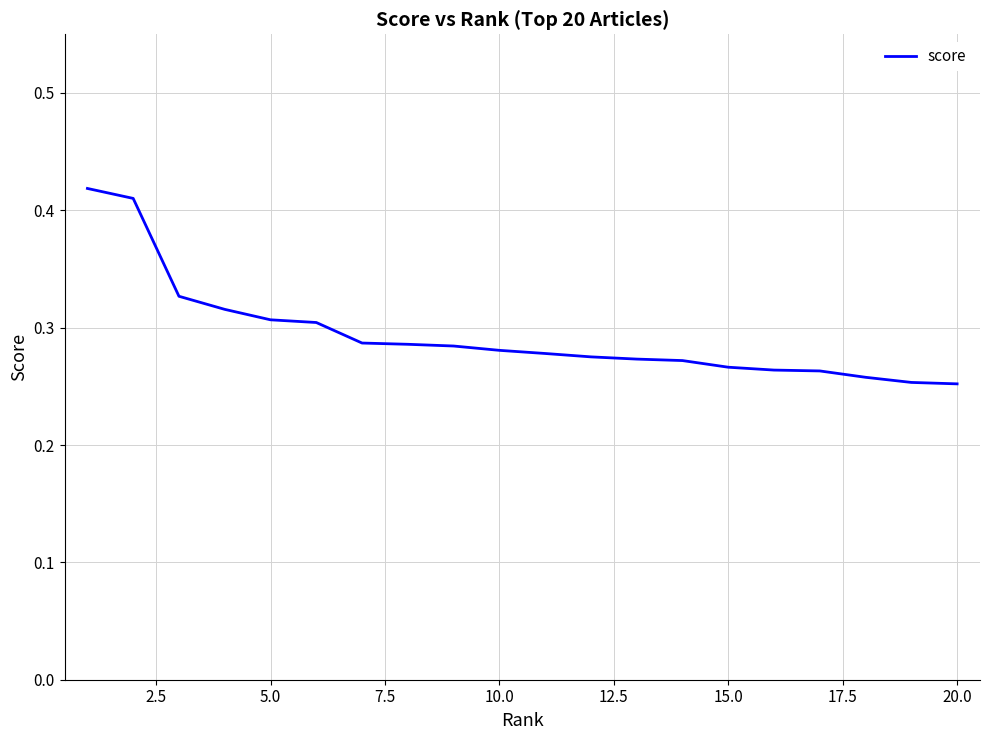

Is this an area chart (filled region under the line)?

No